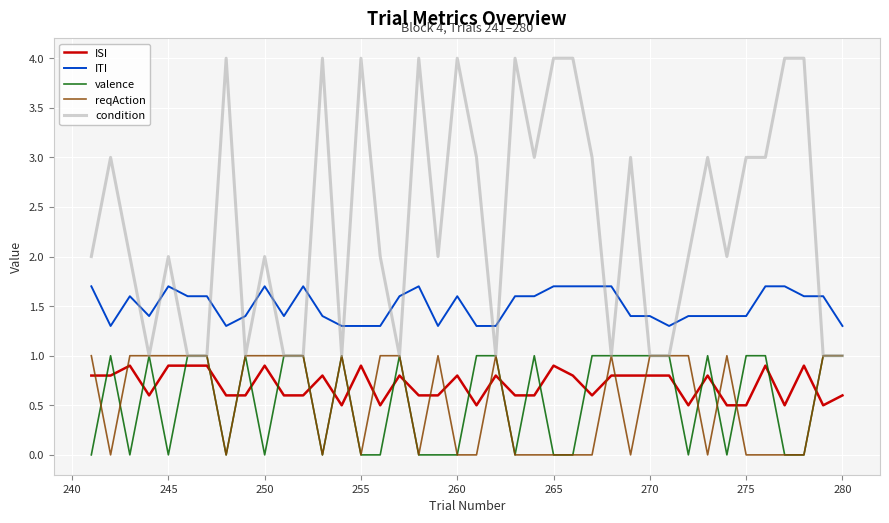

What is the lowest value of the ISI series?

0.5